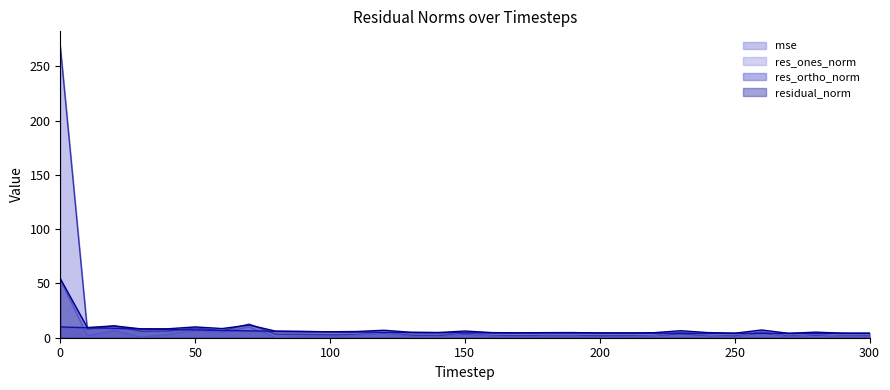

What is the maximum value shown in the chart?

268.9